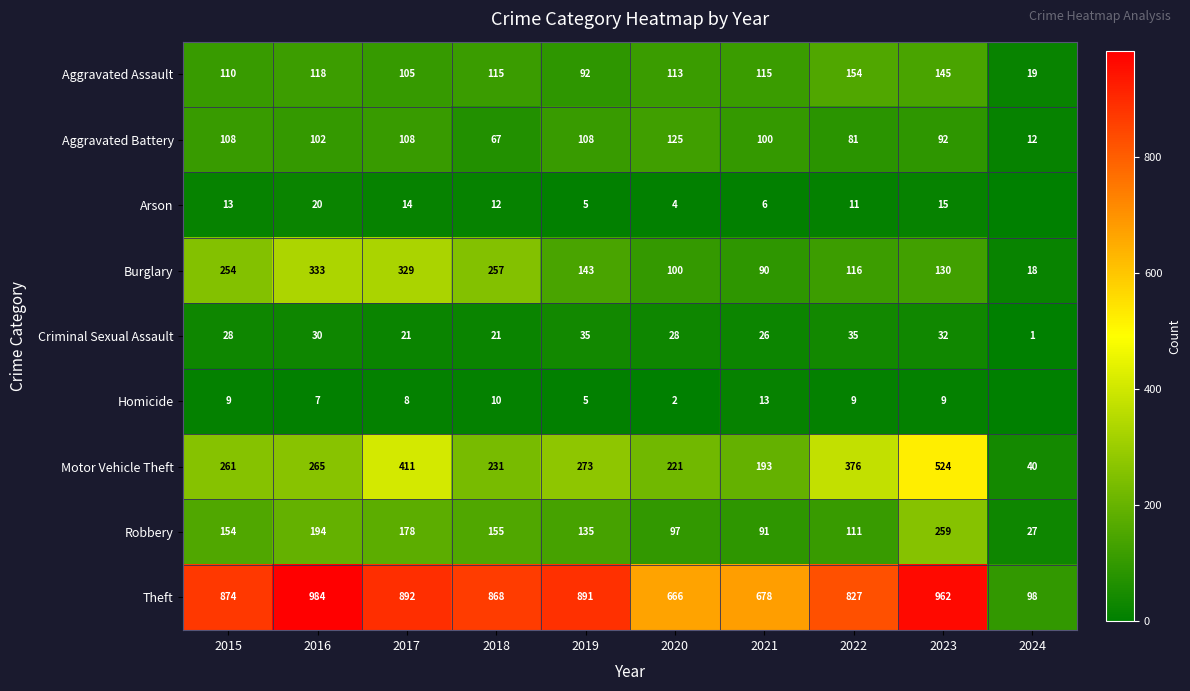

What is the greatest value displayed?

984